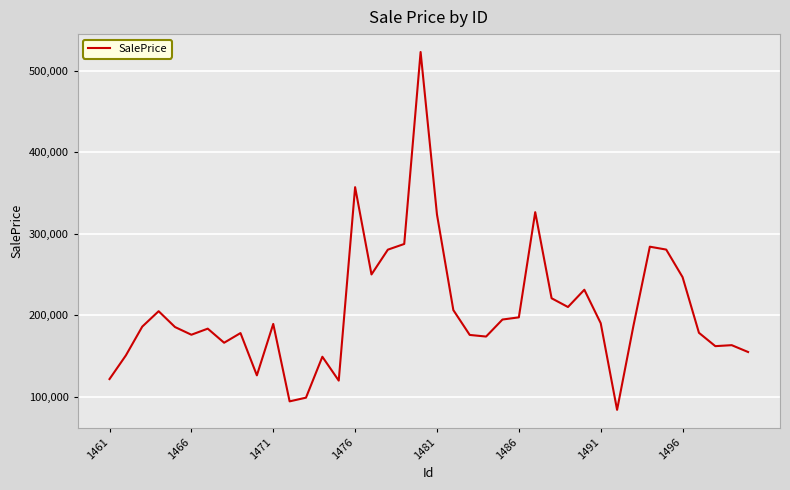

What is the minimum value shown in the chart?

83654